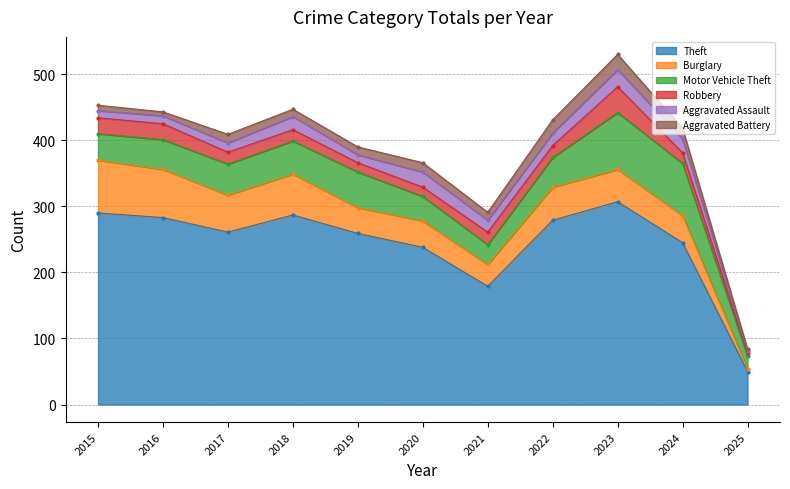

Which series has the largest total across all categories?

Theft